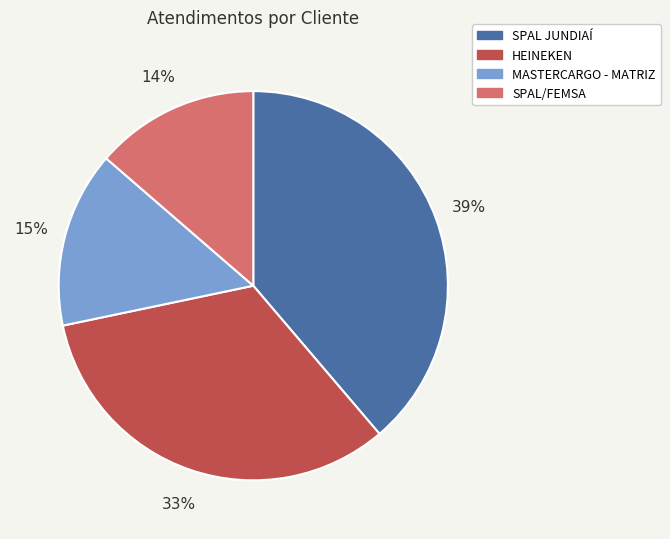

What percentage is the MASTERCARGO - MATRIZ slice, to the nearest percent?

15%